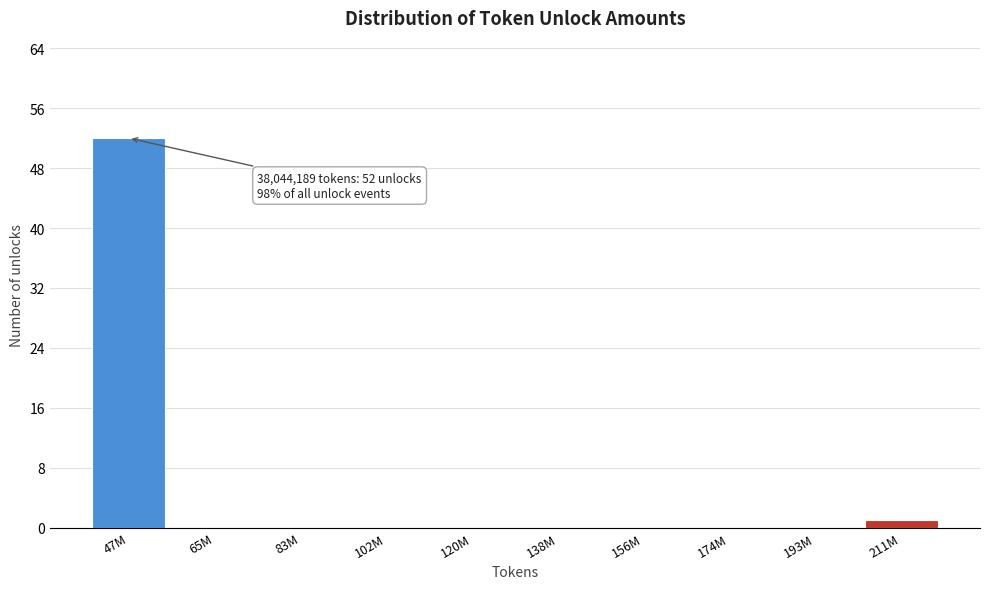

Reading left to right, list all the values displayed in this chart.

47M=52	65M=0	83M=0	102M=0	120M=0	138M=0	156M=0	174M=0	193M=0	211M=1